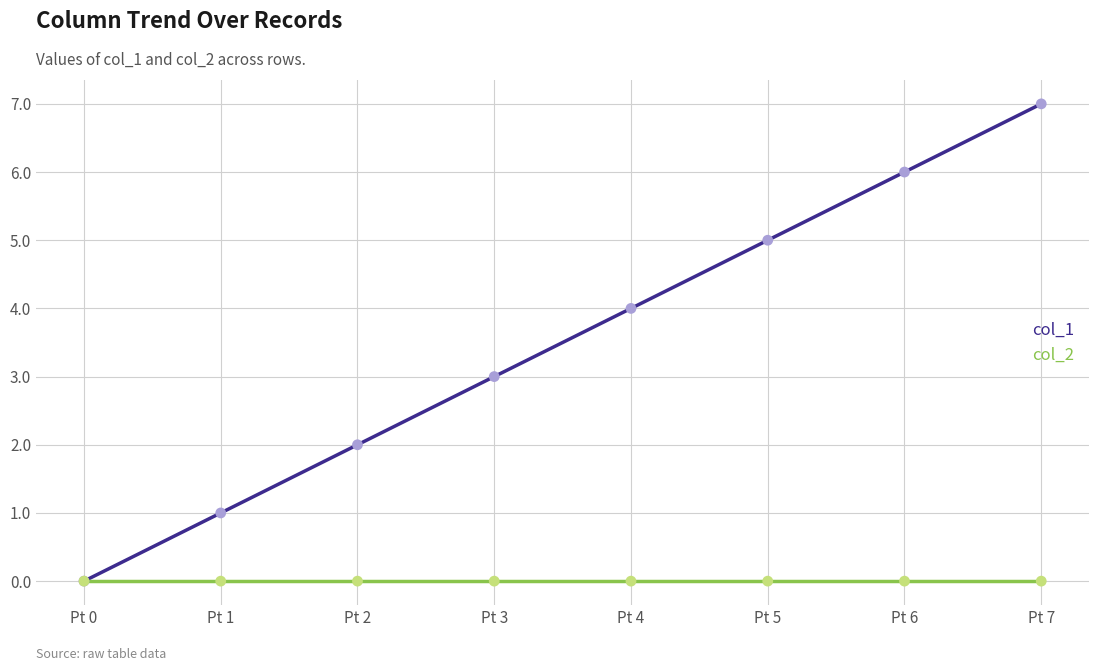

Which series has the largest total across all categories?

col_1